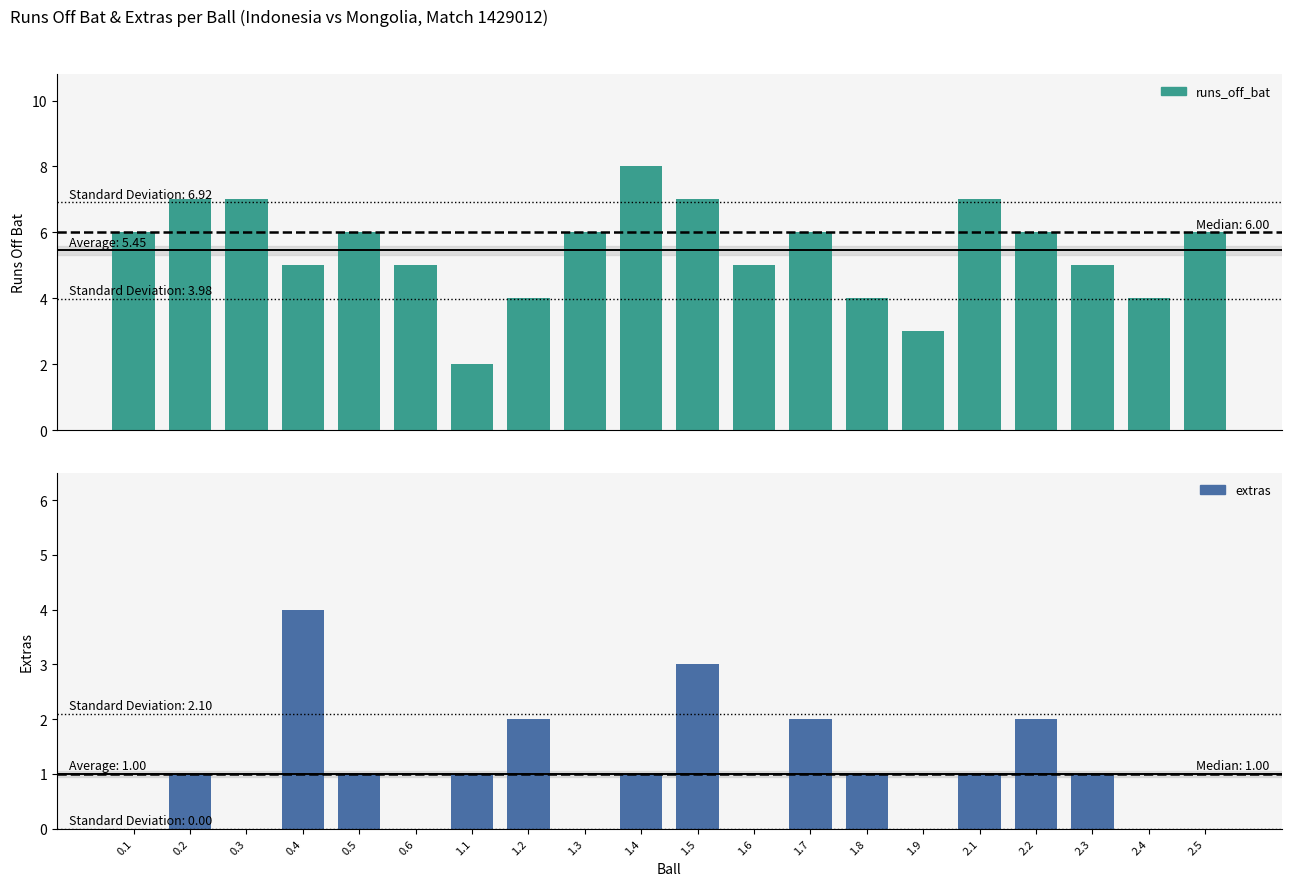

At which label is runs_off_bat closest to 5?

0.4